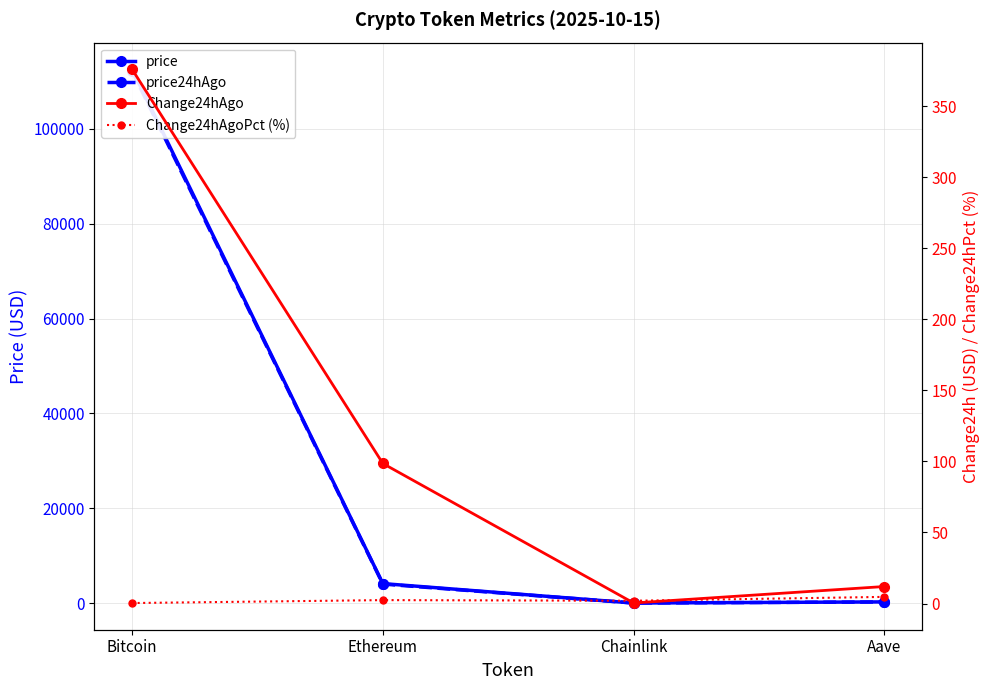

At which label does Change24hAgo first exceed 98?

Bitcoin